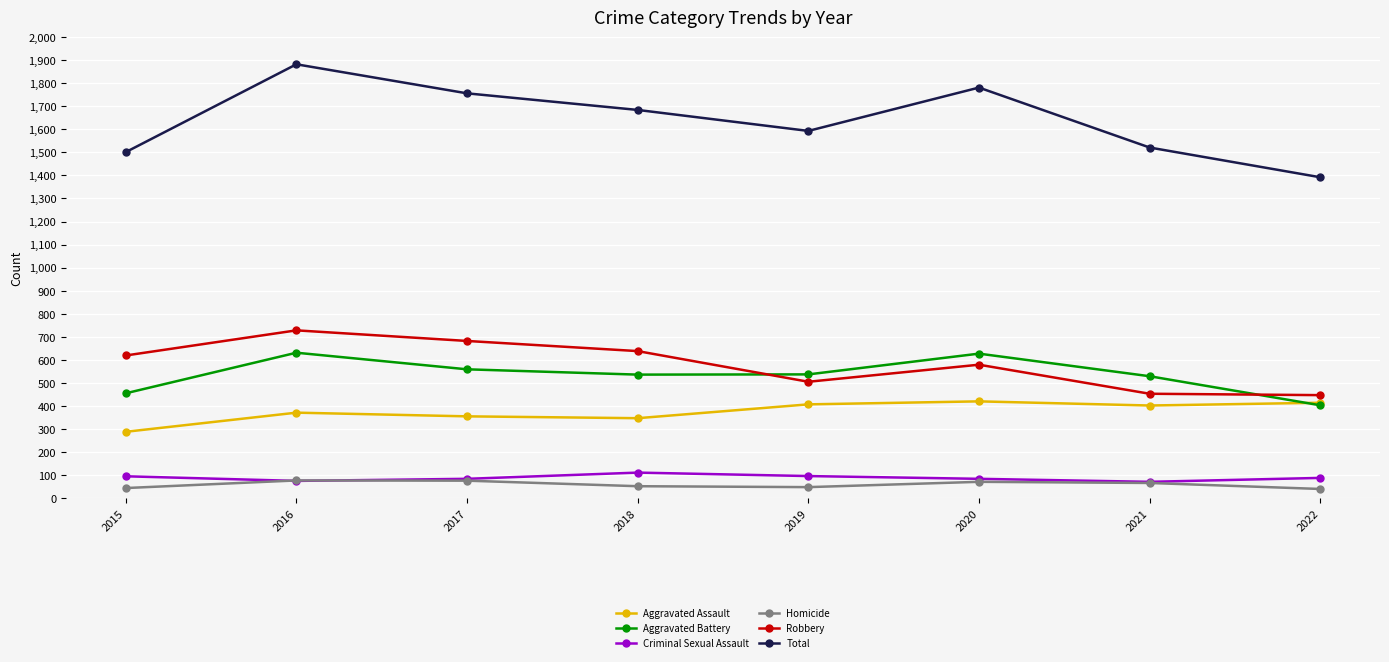

What is the difference between the maximum and minimum values in the Total series?

490